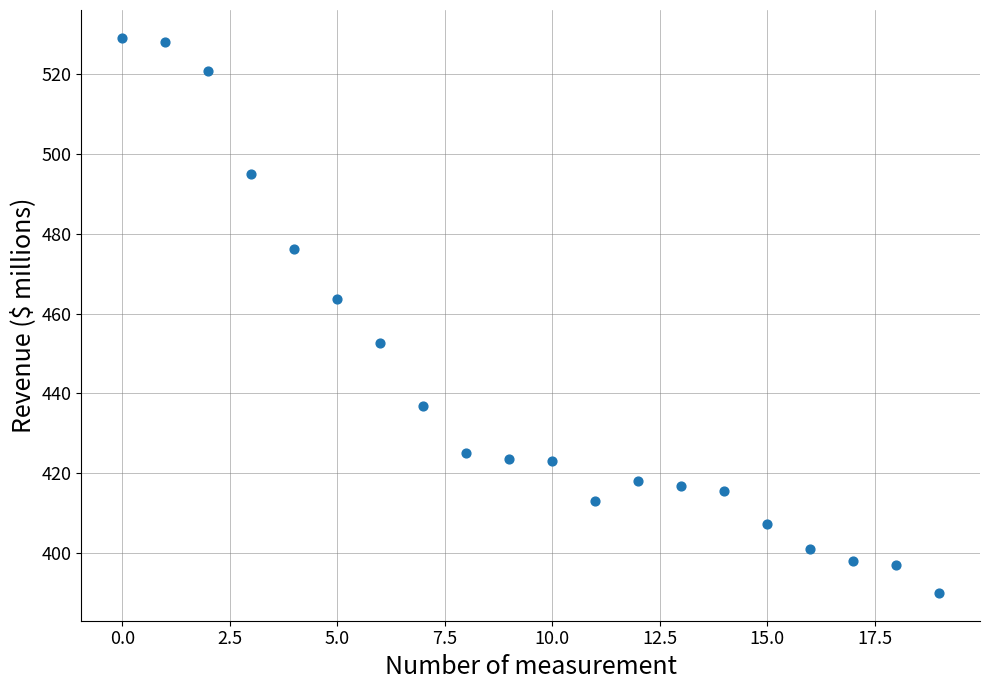

What is the range of Y values (max minus min)?

139.0